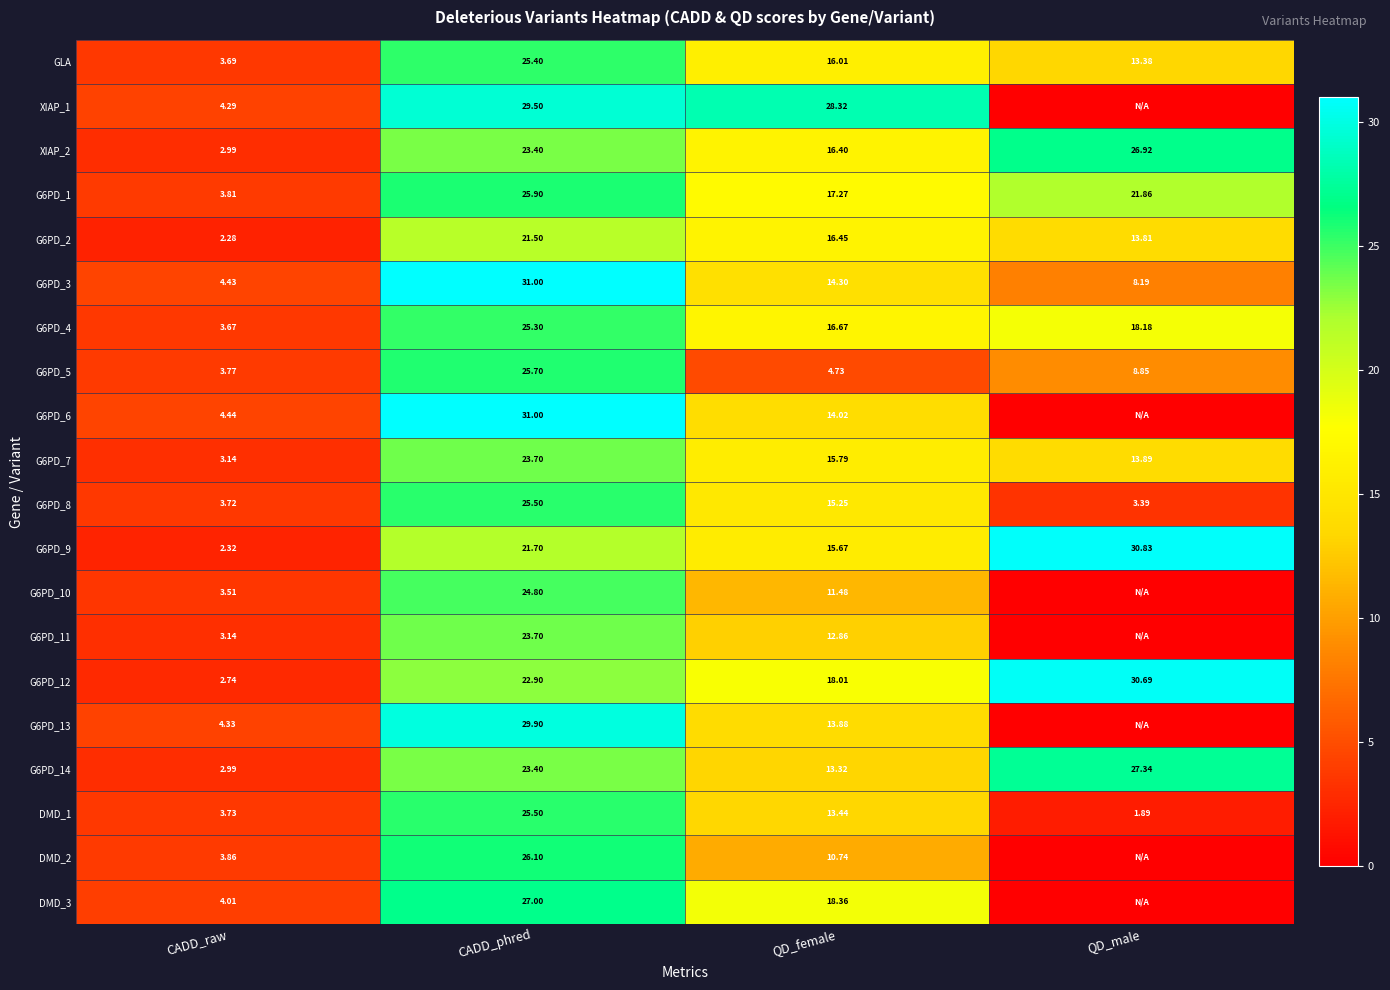

What is the spread (max minus min) of values at CADD_raw?

2.2